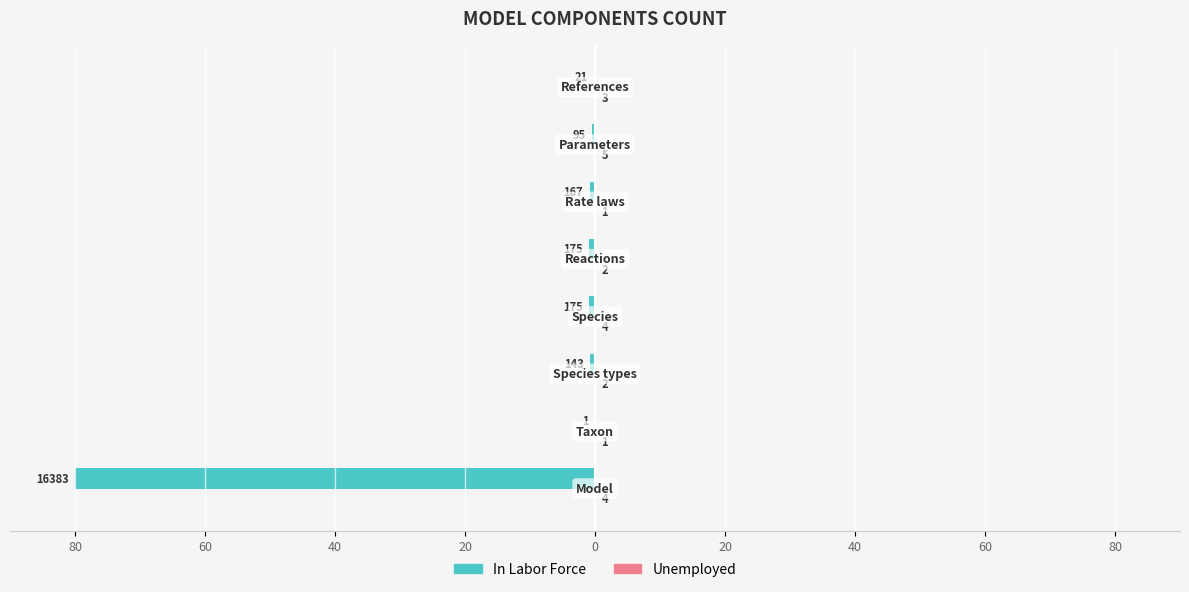

How many bars are there in each group?

2